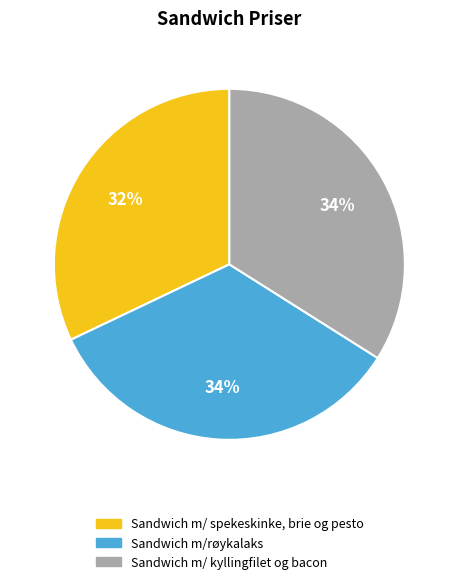

Count the number of slices in the pie.

3